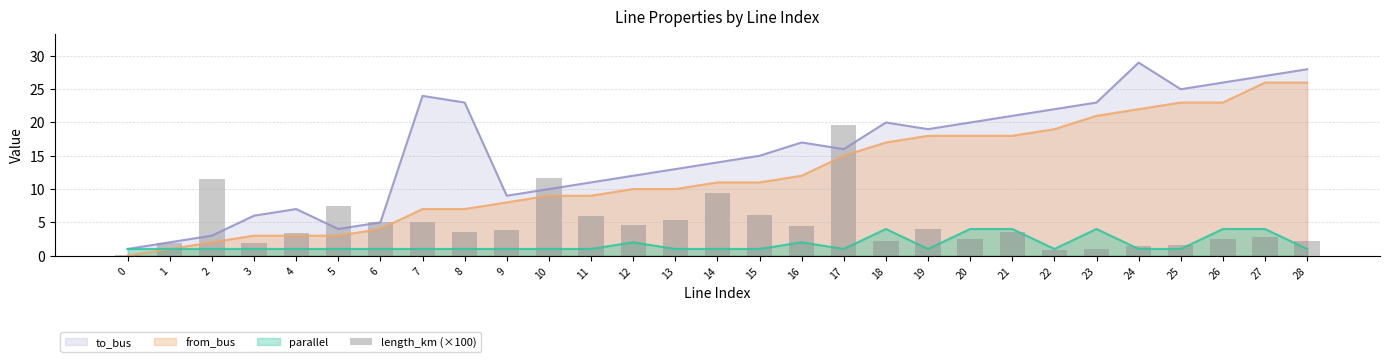

List the labels in order of value, smallest first.

0, 22, 23, 24, 25, 1, 3, 28, 18, 26, 20, 27, 4, 8, 21, 9, 19, 16, 12, 6, 7, 13, 11, 15, 5, 14, 2, 10, 17